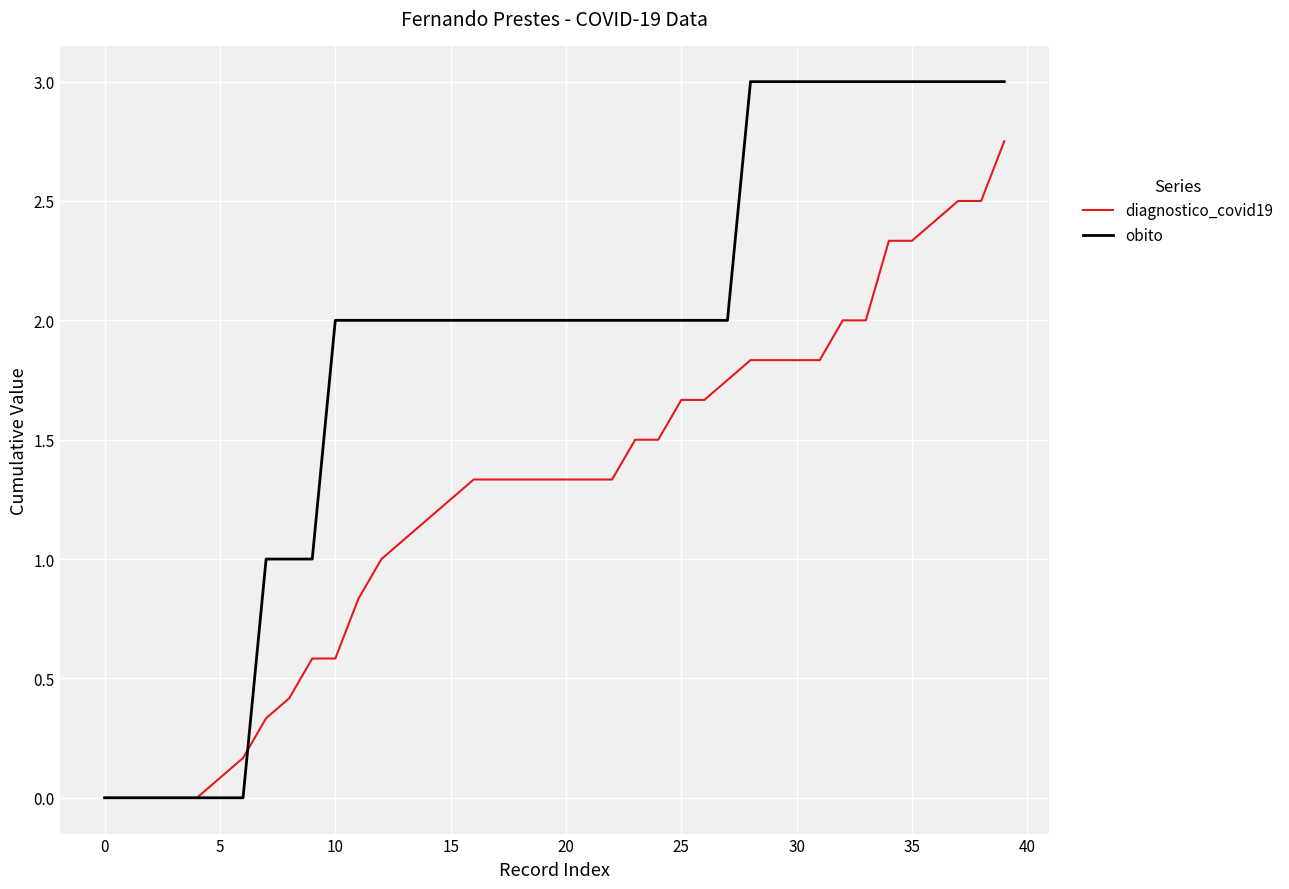

List the series in order of their overall mean, lowest first.

diagnostico_covid19, obito